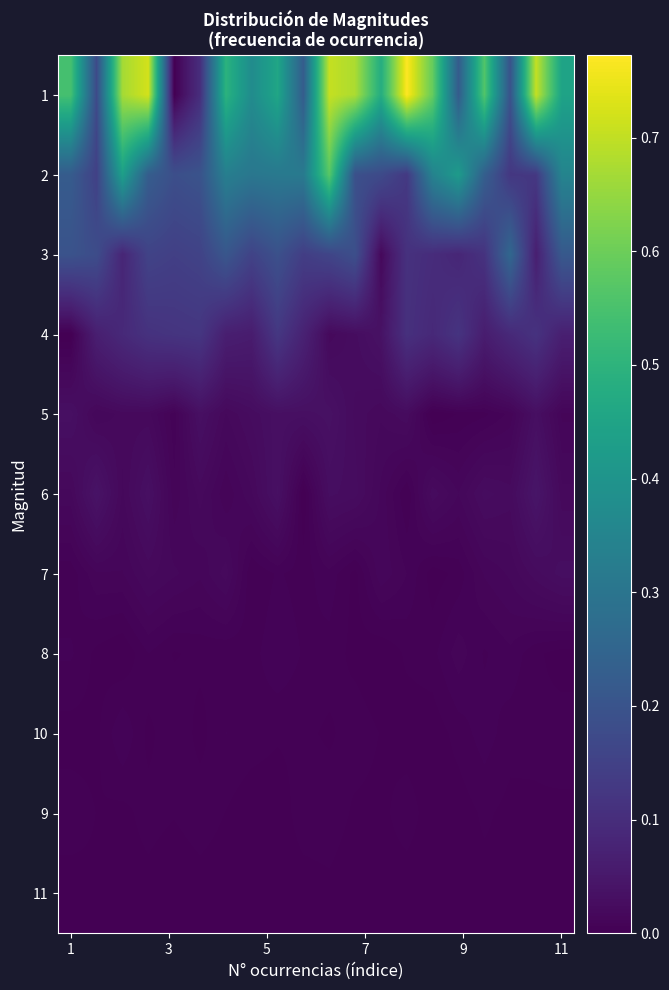

At how many categories does at least one series exceed 0?

20